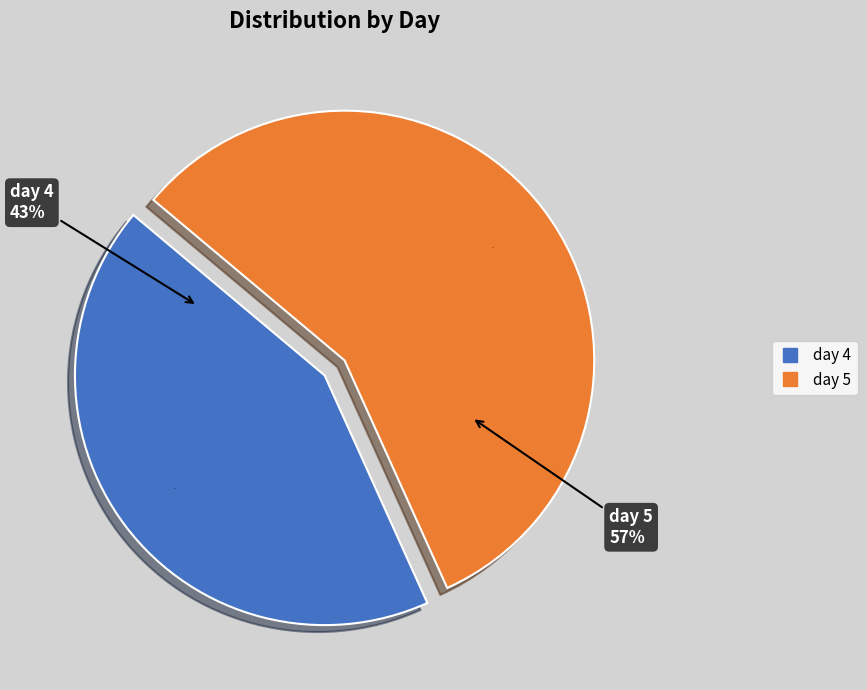

The day 4 slice represents 57% of the pie. True or false?

False